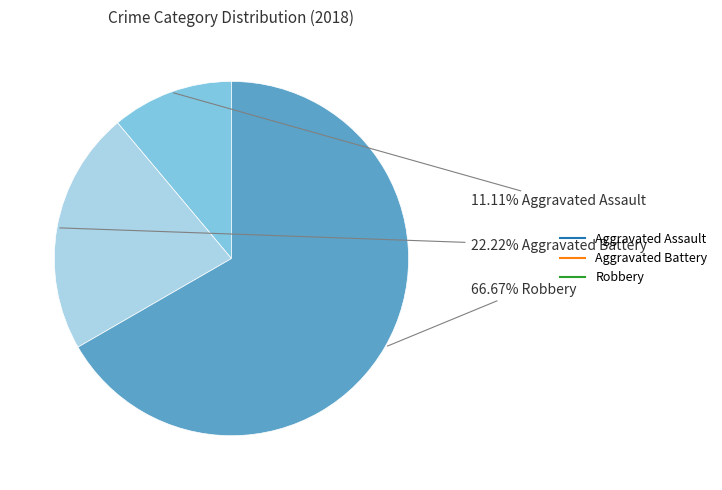

What is the smallest slice in the pie chart?

Aggravated Assault